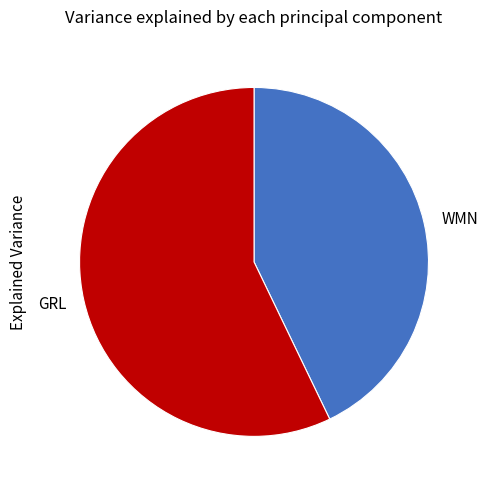

Between WMN and GRL, which is larger?

GRL